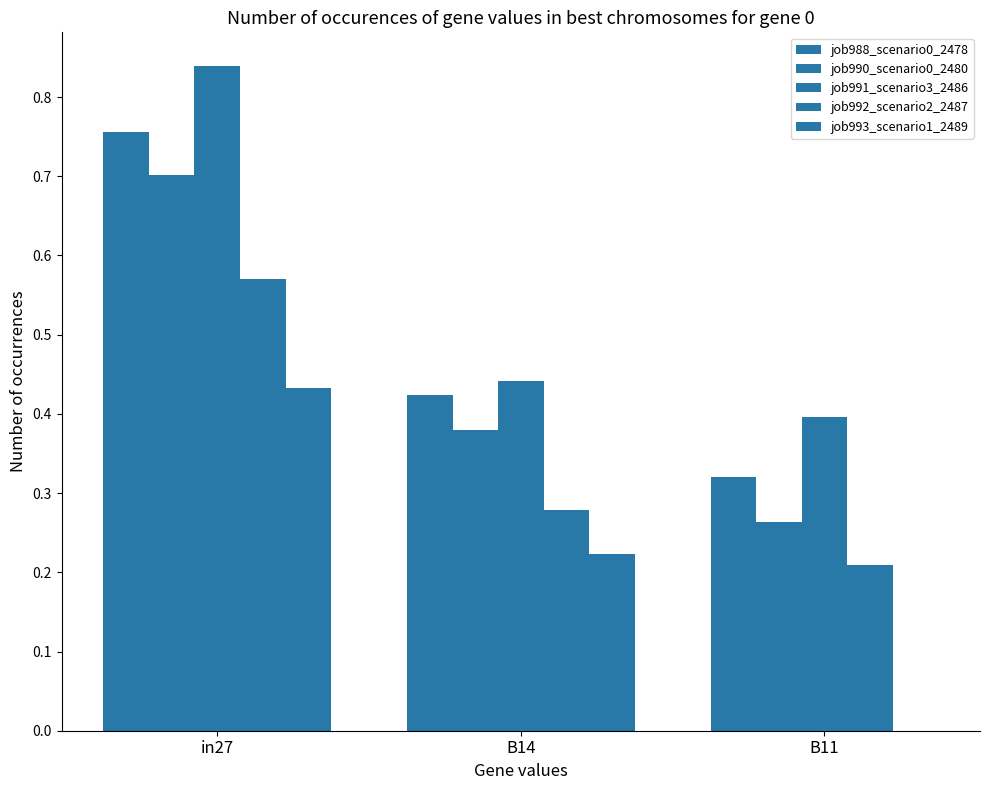

What is the difference between the highest and lowest values at in27?

0.4